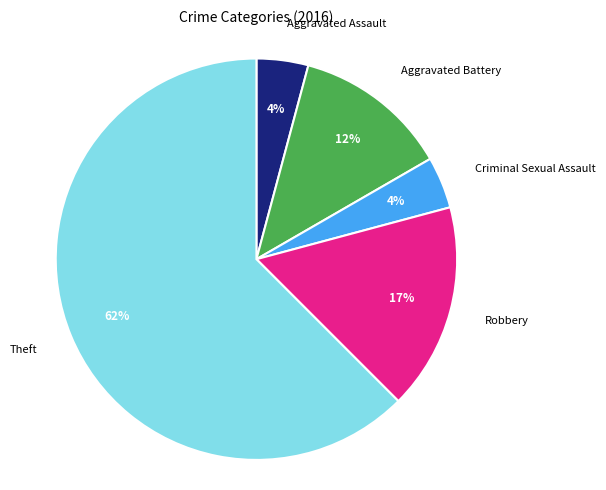

To the nearest percent, what portion does Aggravated Assault represent?

4%